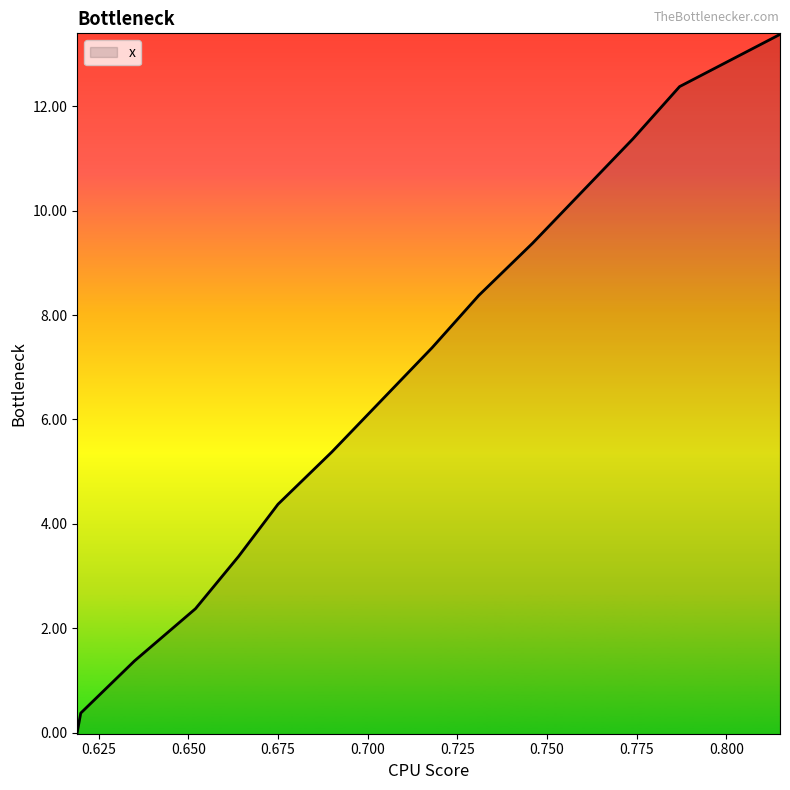

Is it true that the value at 0.69 is 2.2?

False